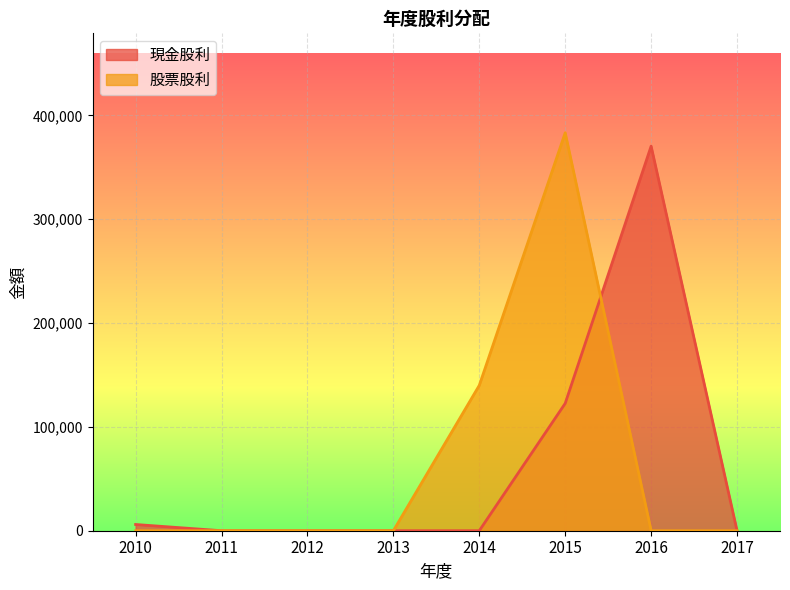

Which series ends up on top after the final intersection of 股票股利 and 現金股利?

現金股利